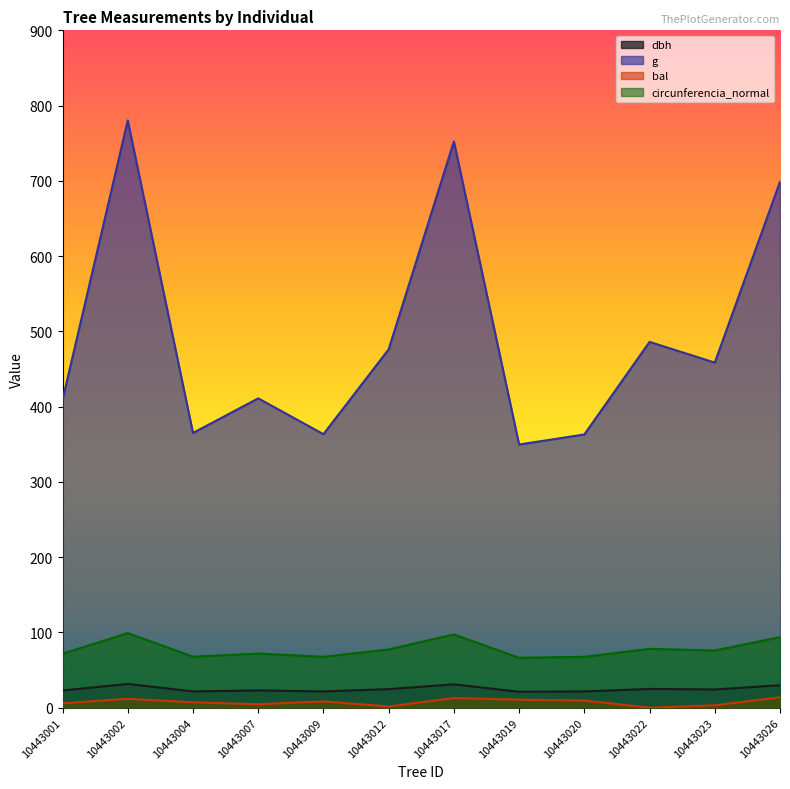

True or false: bal has more than 2 interior local peaks.

True